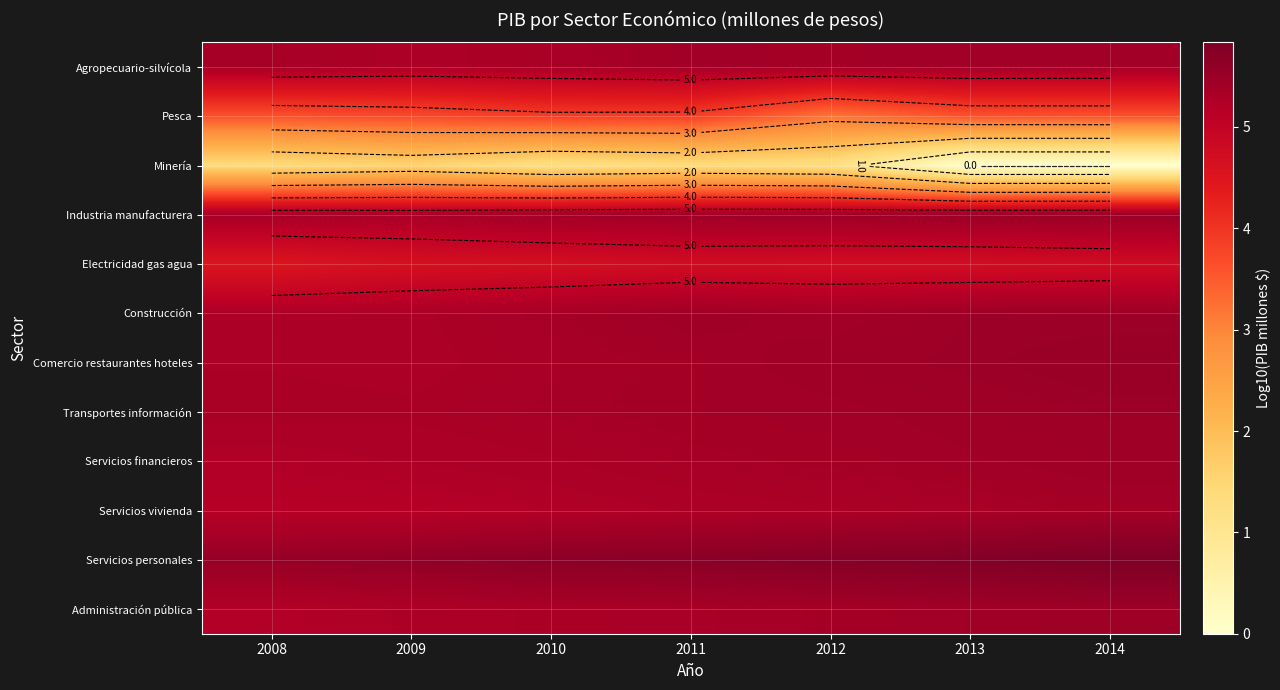

Which series has the largest total across all categories?

Servicios personales